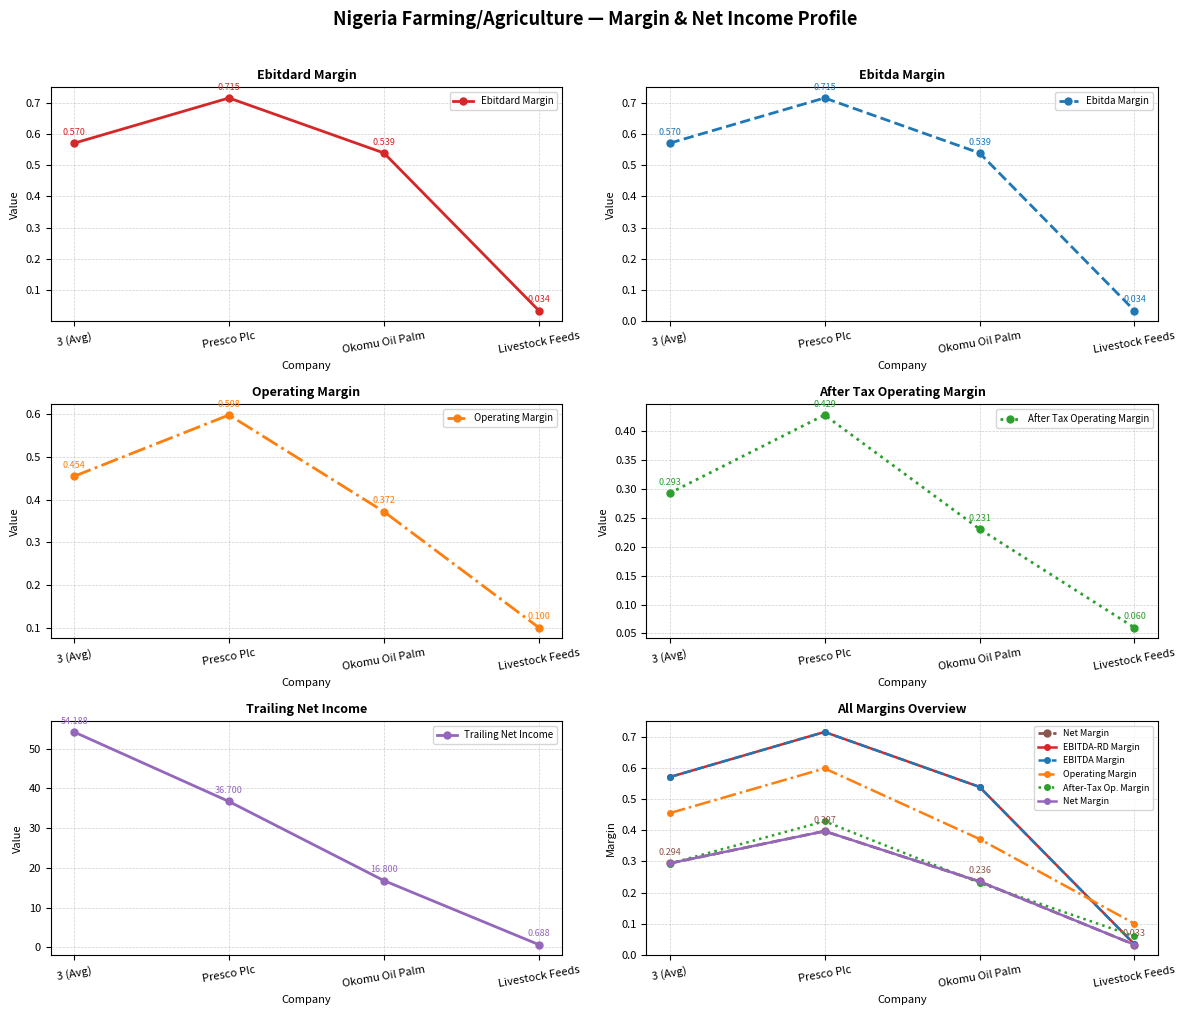

Between which two adjacent categories do after_tax_operating_margin and ebitdard_margin first intersect?

Okomu Oil Palm and Livestock Feeds